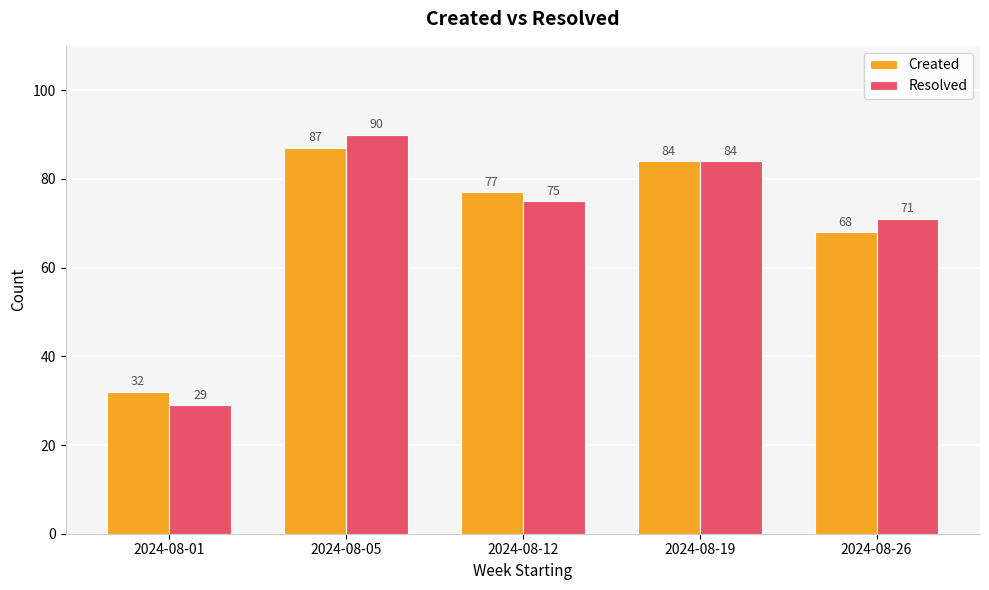

At which category does the chart reach its peak across all series?

2024-08-05